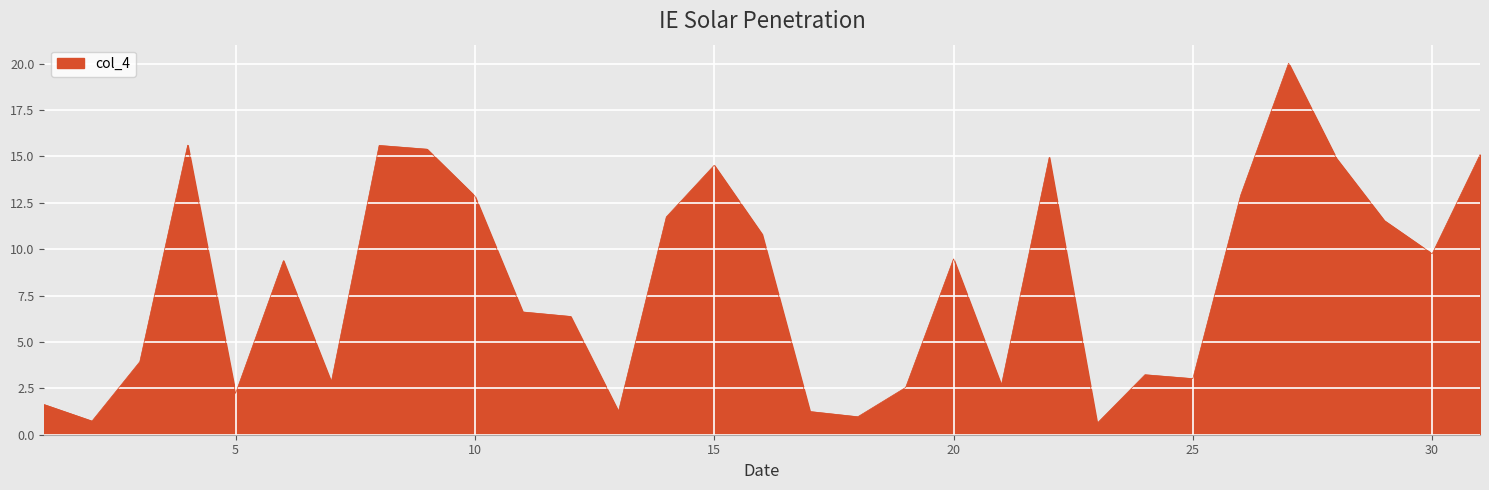

What is the smallest value displayed?

0.6